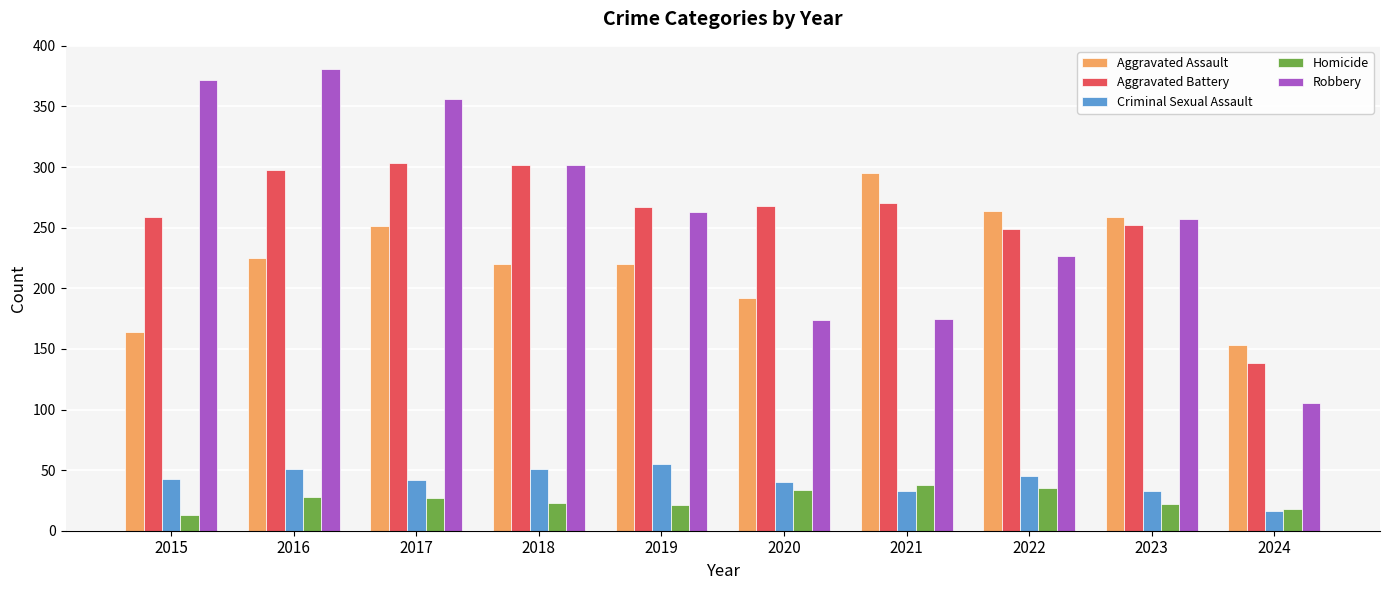

What is the average value of the Criminal Sexual Assault series?

41